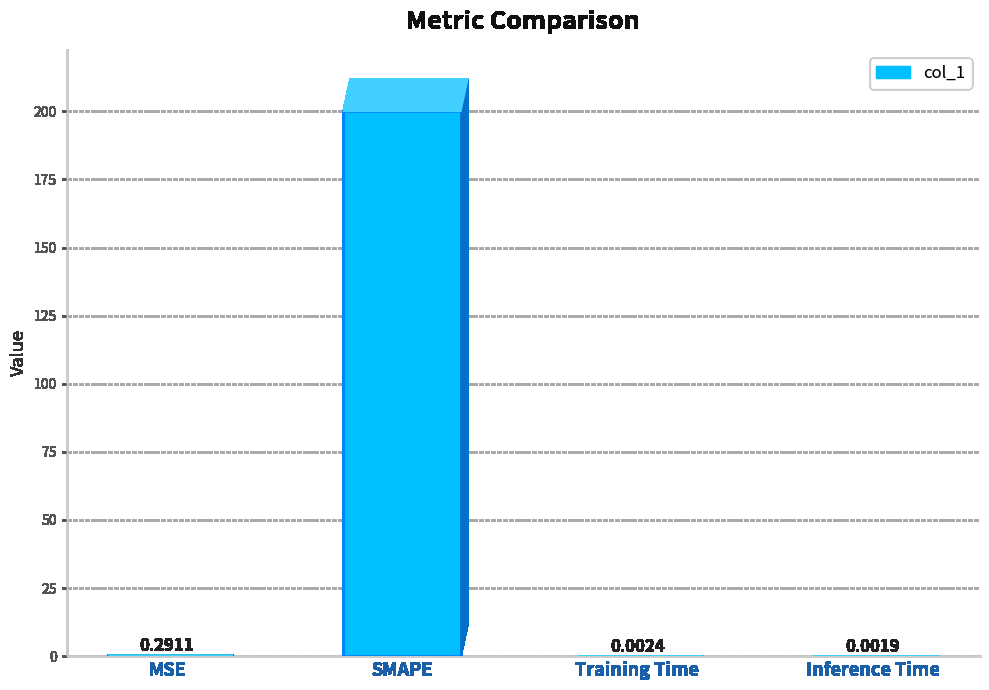

Which category has the highest value across all series?

SMAPE